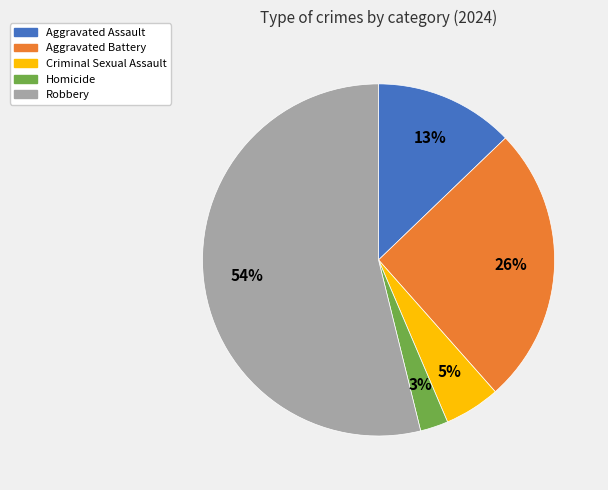

Is there a majority slice in this chart?

Yes